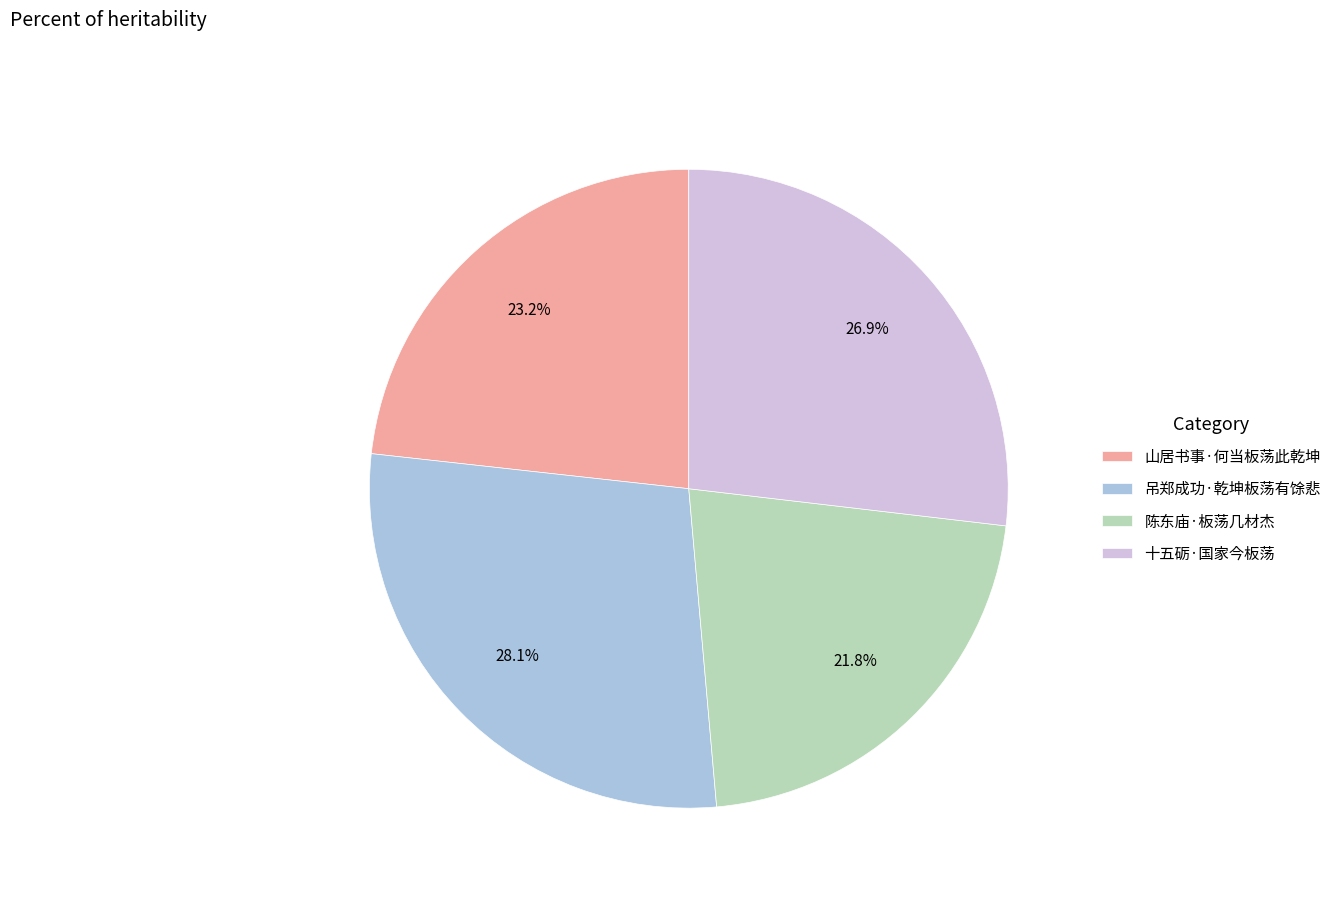

Which slice is the smallest?

陈东庙·板荡几材杰